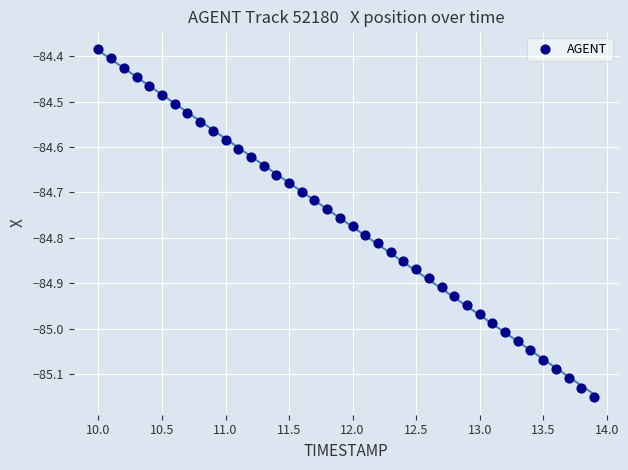

What is the range of X values (max minus min)?

3.9